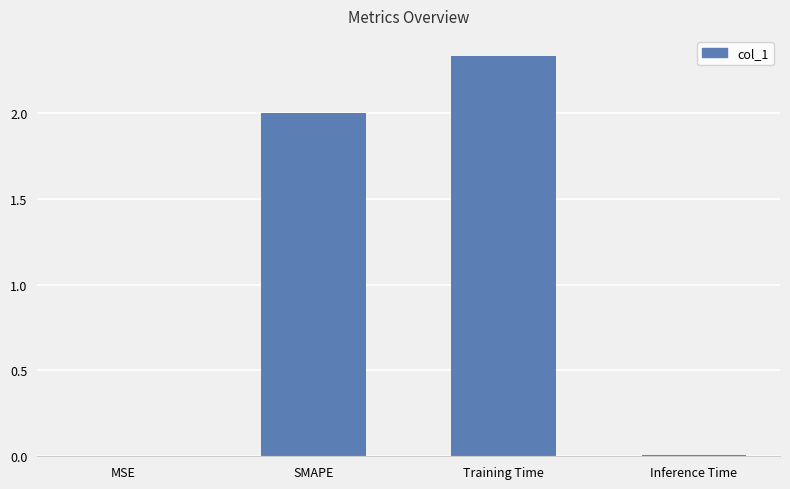

At which category does the chart reach its peak across all series?

Training Time